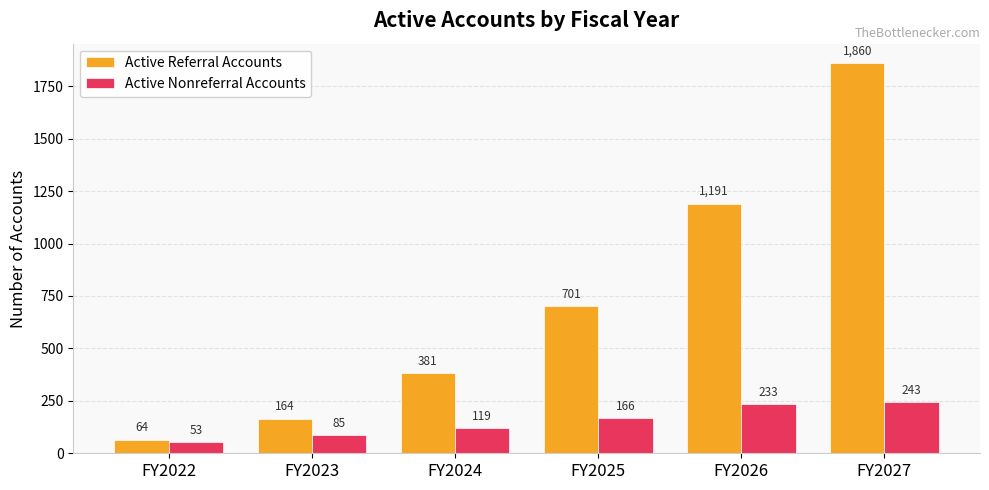

Which series changed the most between FY2025 and FY2026?

Active Referral Accounts